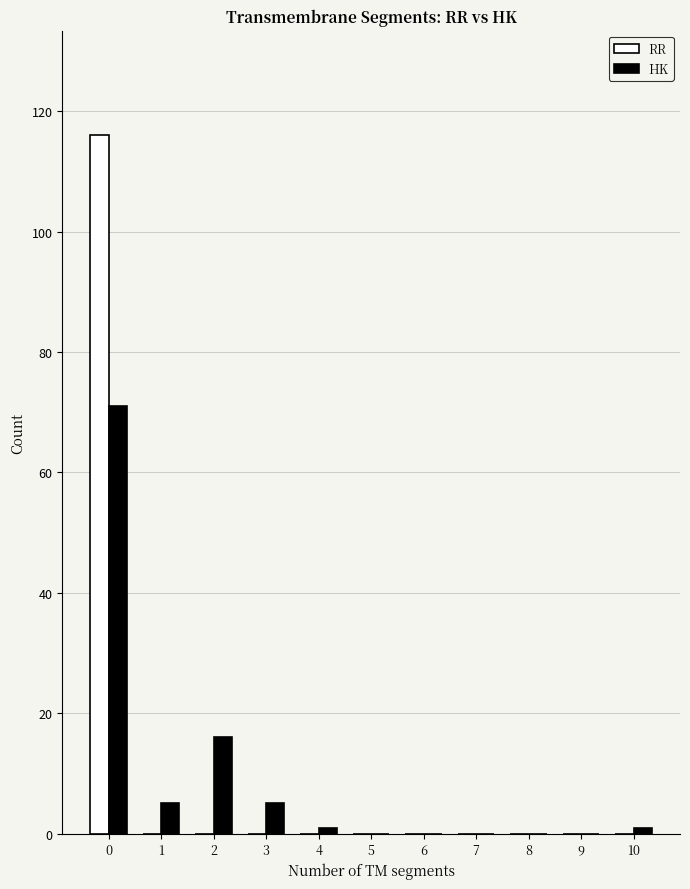

What is the maximum value shown in the chart?

116